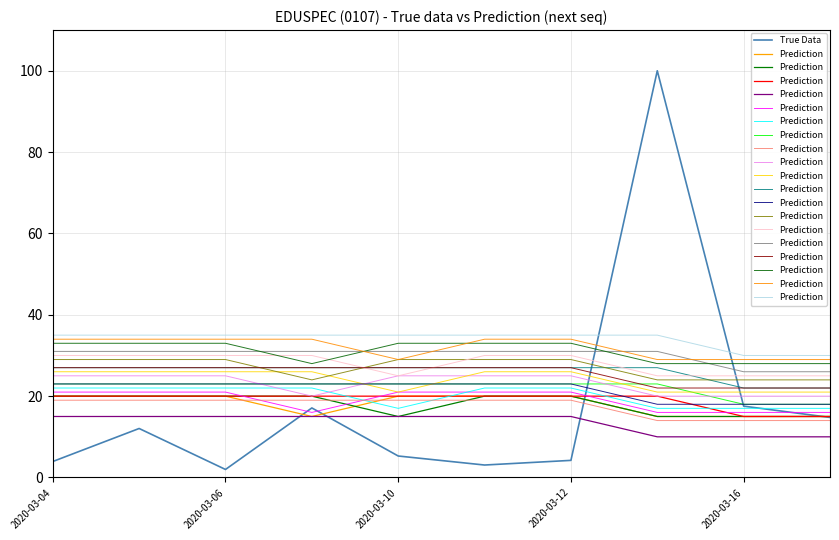

Which series has the largest total across all categories?

Prediction